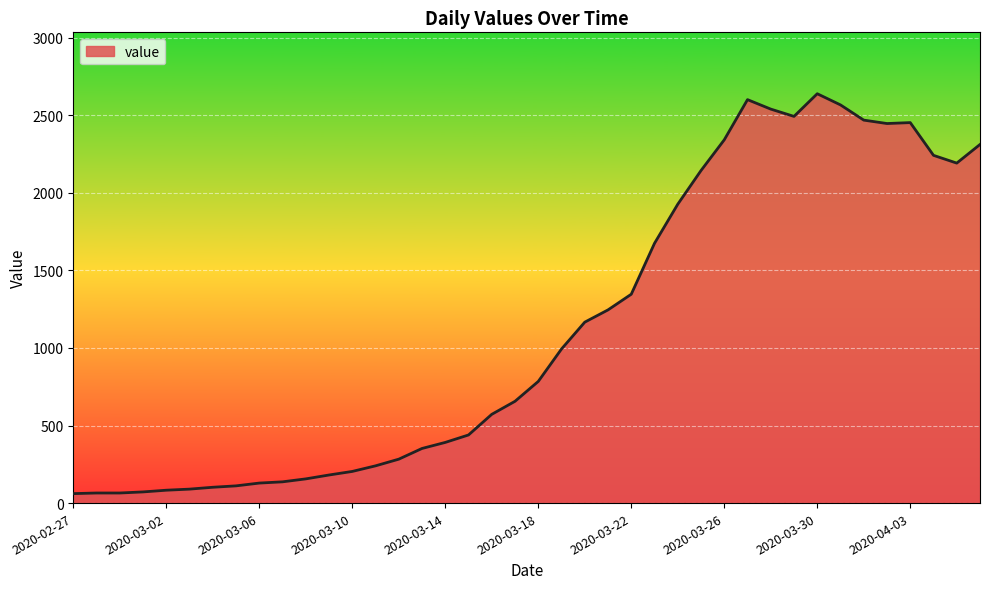

What is the smallest value displayed?

61